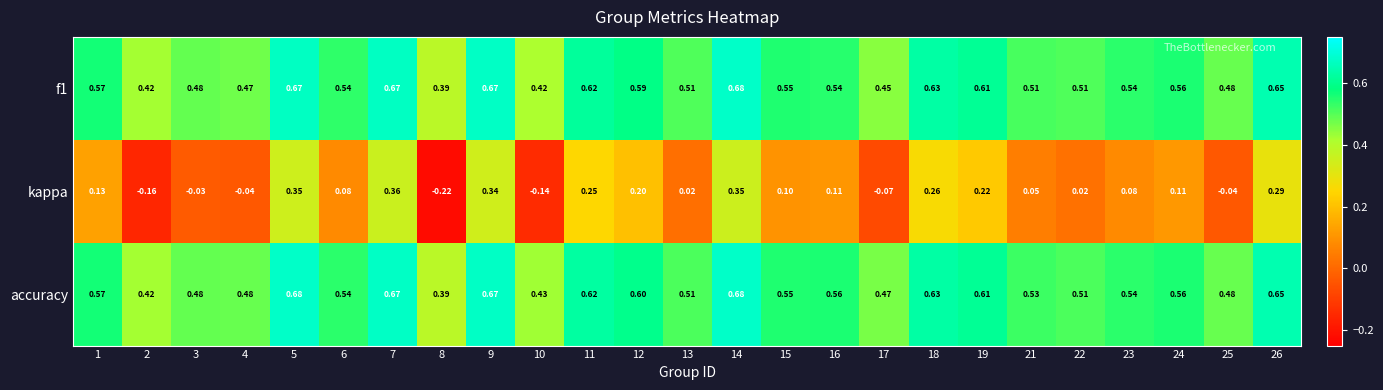

How many data points does each series have?

25